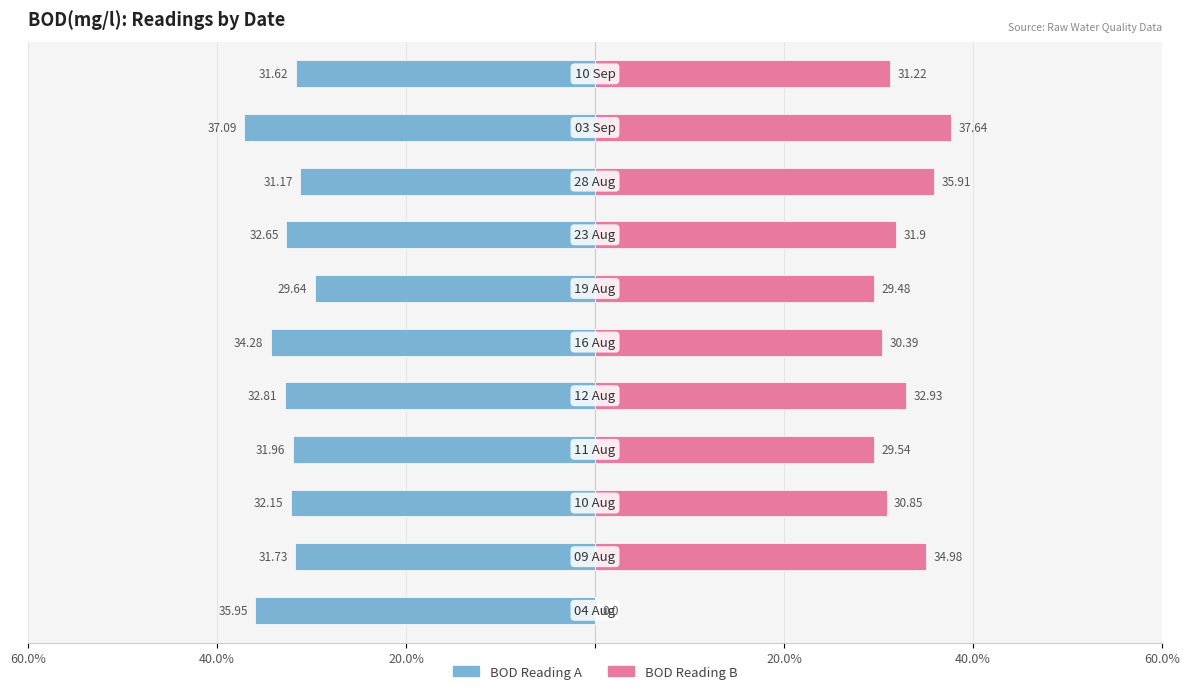

How many categories are shown in the chart?

11